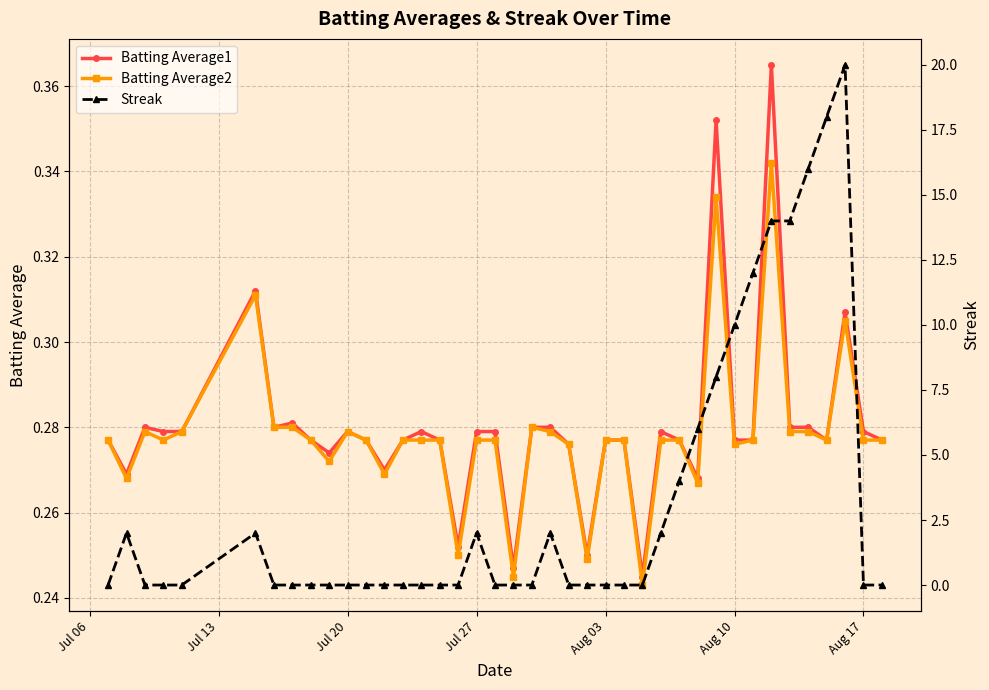

True or false: Batting Average2 and Batting Average1 cross at least once.

False